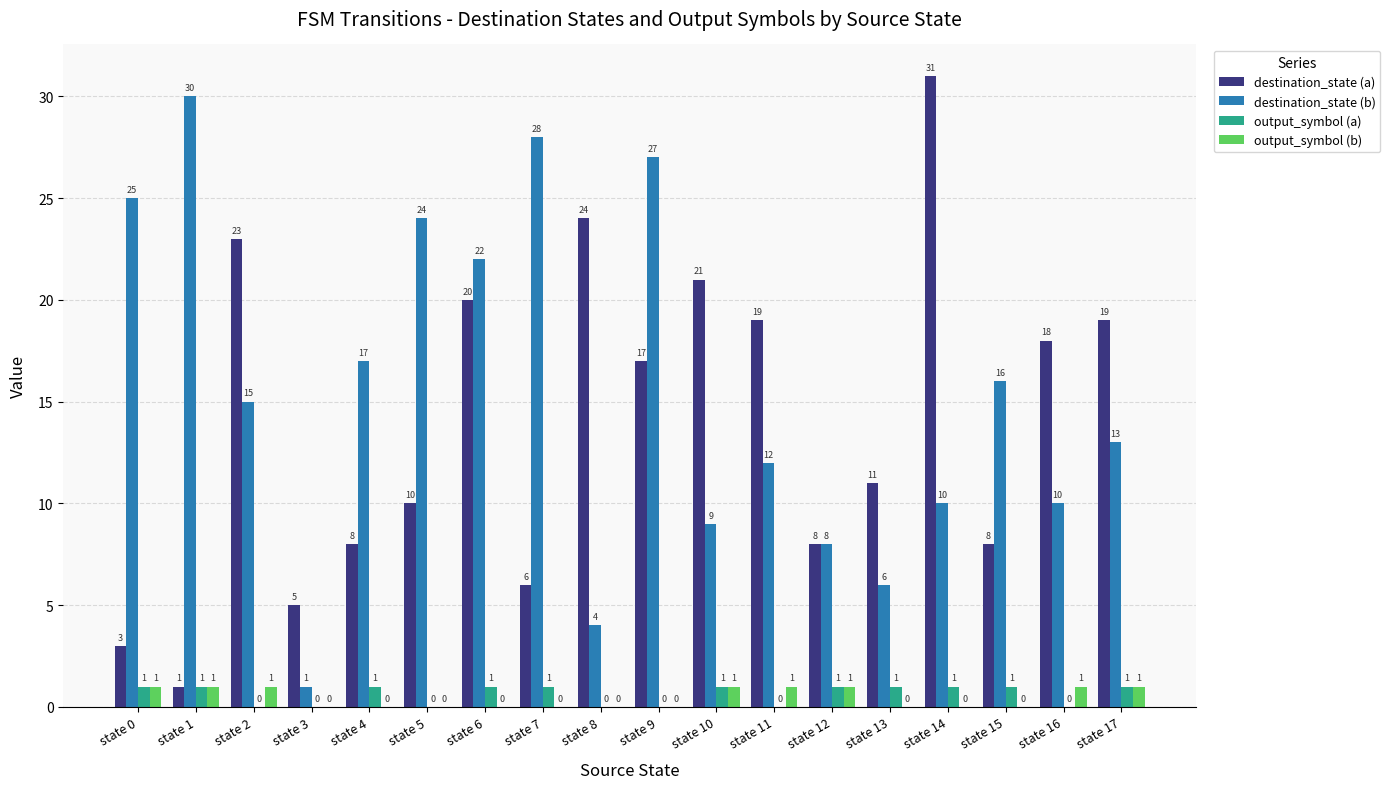

Count the number of data series in this chart.

4